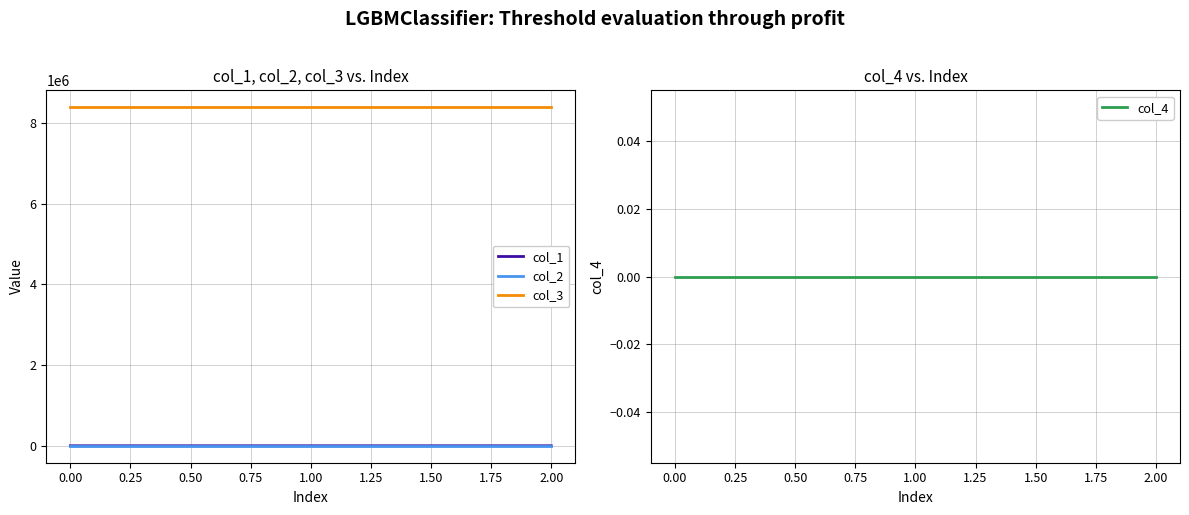

What is the lowest value of the col_3 series?

8388736.0